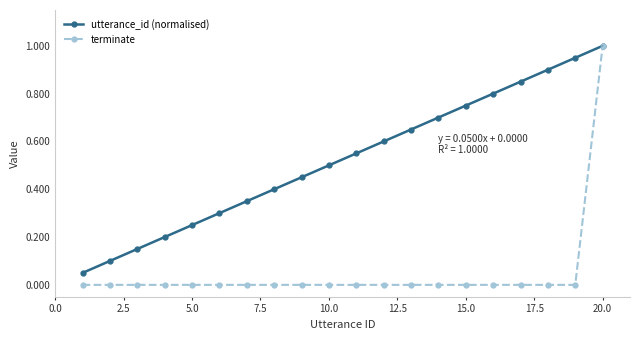

True or false: terminate and utterance_id (normalised) cross at least once.

False